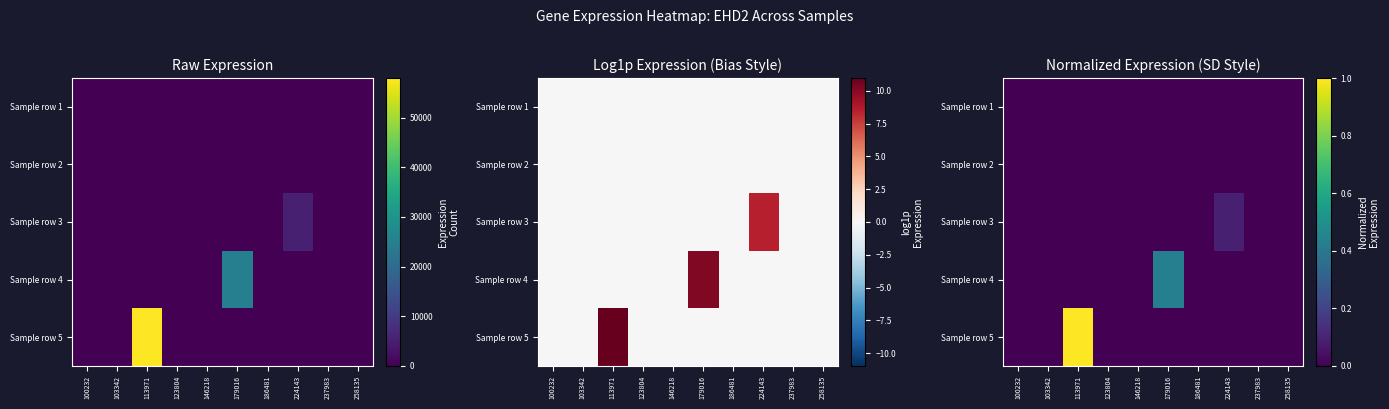

How many positive values does the Sample row 5 series have?

1